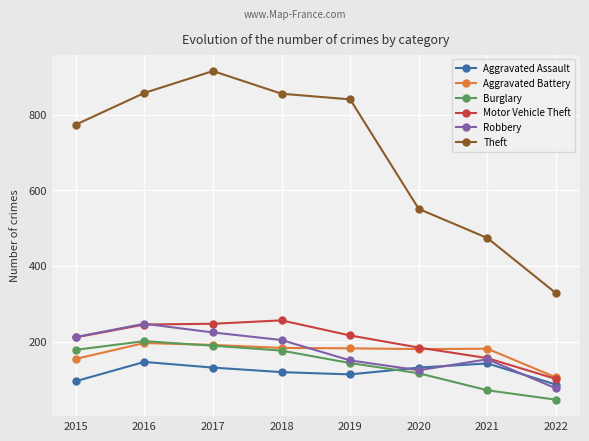

At how many categories does at least one series exceed 102?

8